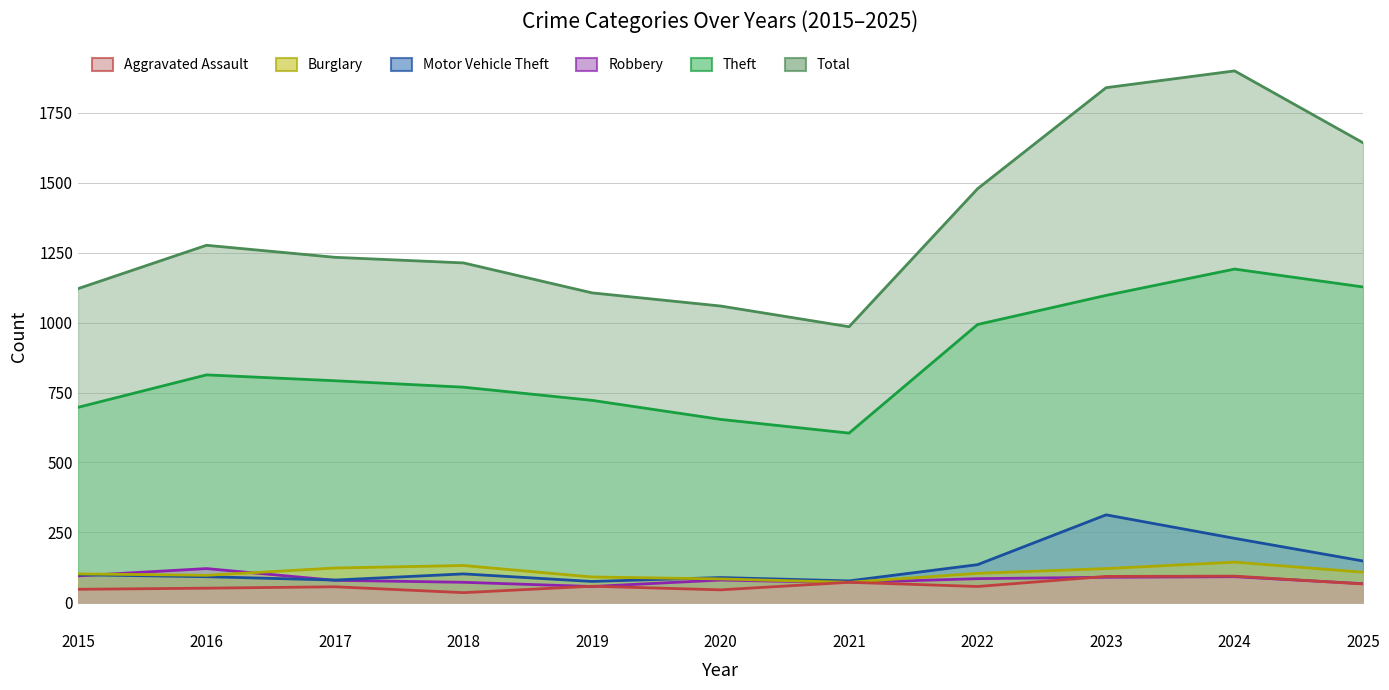

At which label is Total closest to 1442?

2022